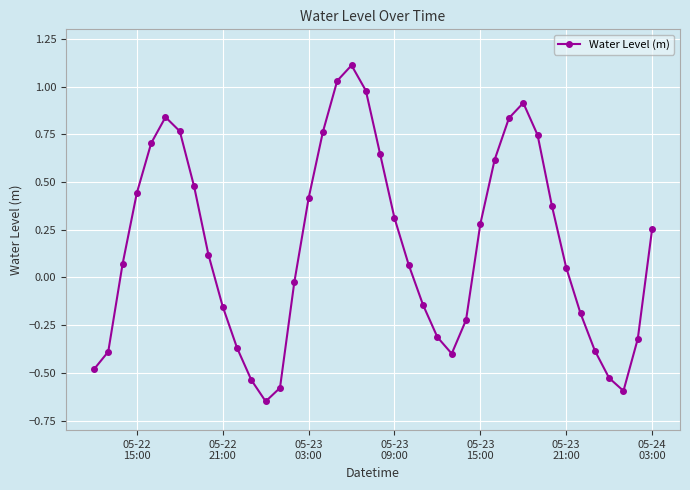

How many interior local peaks (higher than both neighbors) does the data have?

3